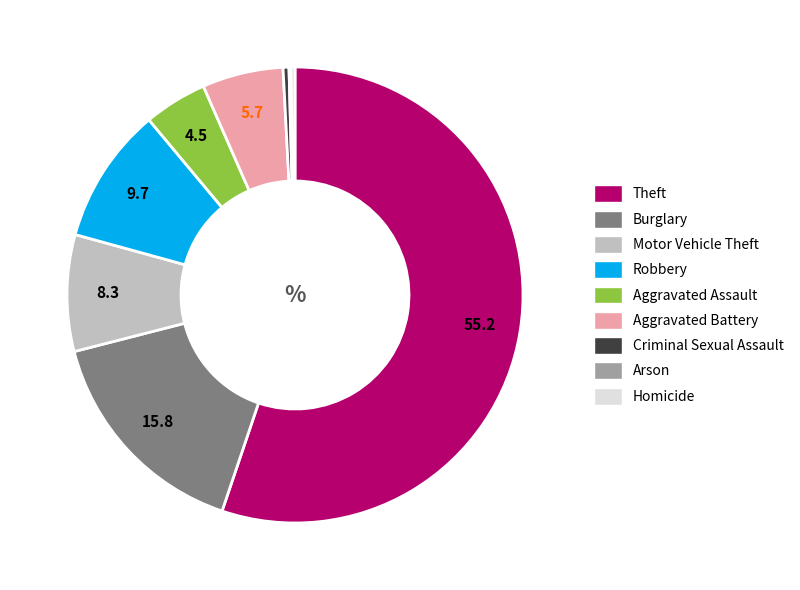

Which slice is the largest?

Theft